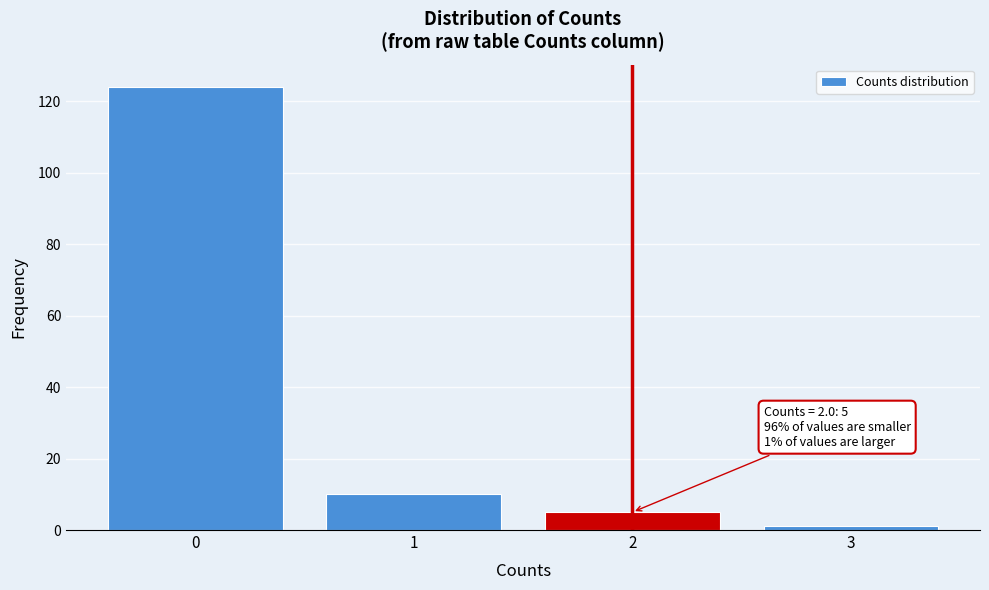

Which range on the x-axis has the tallest bar?

-0.5 to 0.5